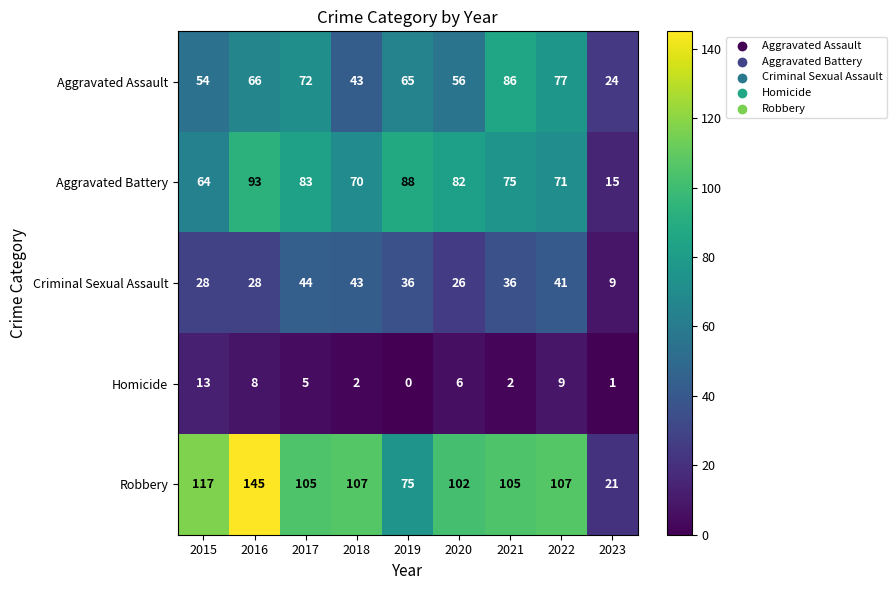

At which label does Robbery reach its minimum?

2023